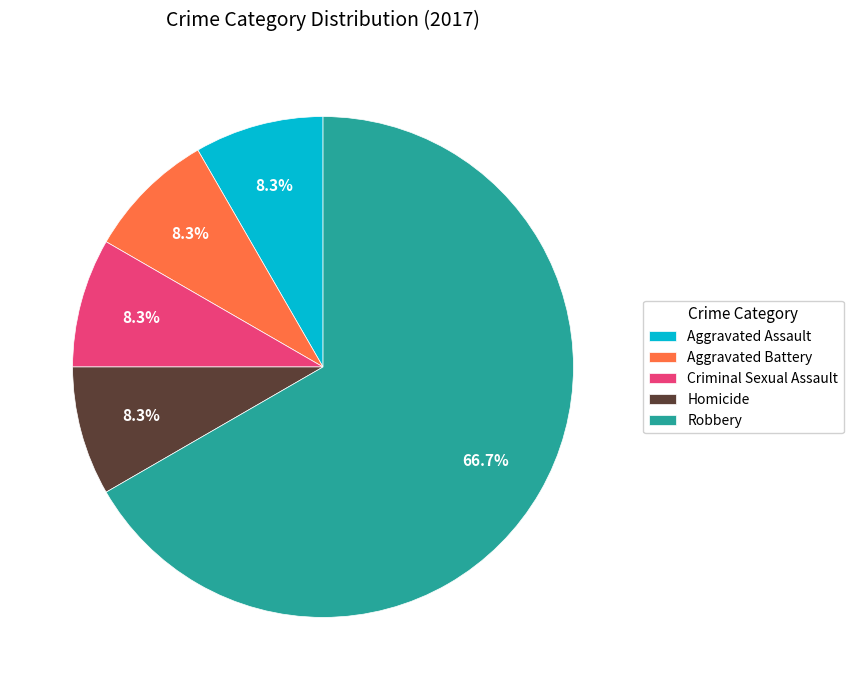

To the nearest percent, what portion does Aggravated Battery represent?

8%